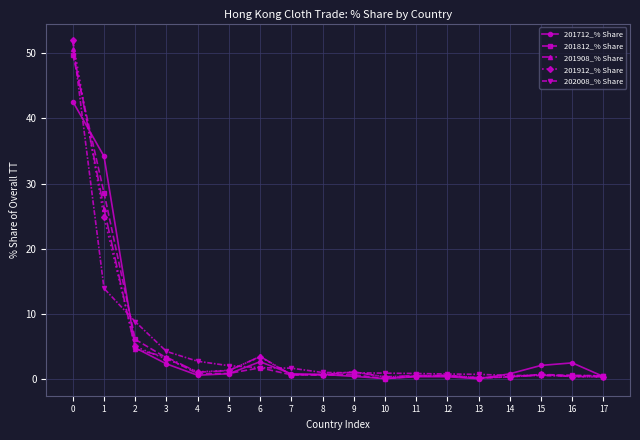

Is the value of 201908_% Share at 10 greater than the value of 202008_% Share at 10?

No